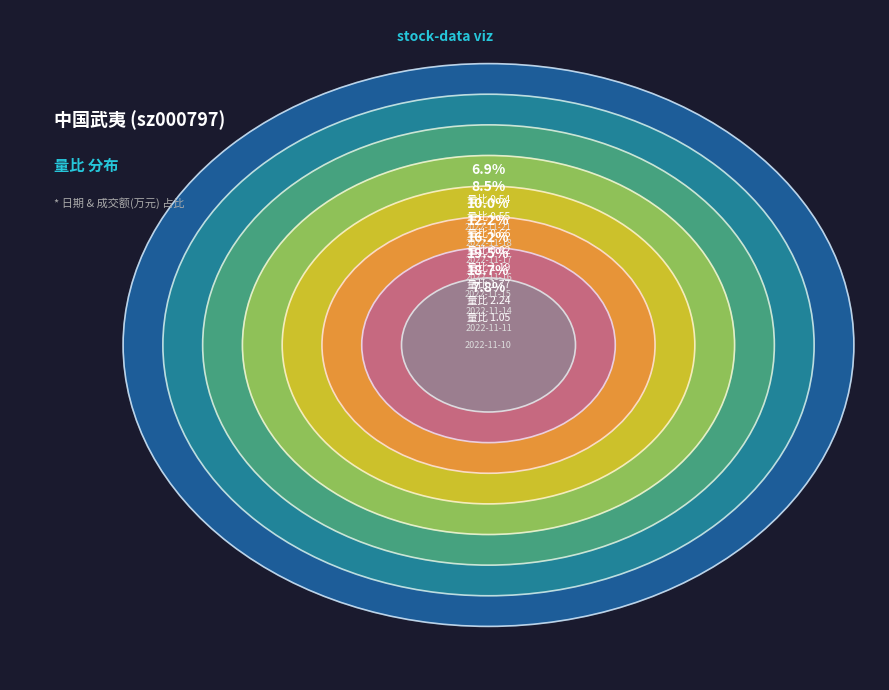

Is 2022-11-14 the majority of the pie?

No